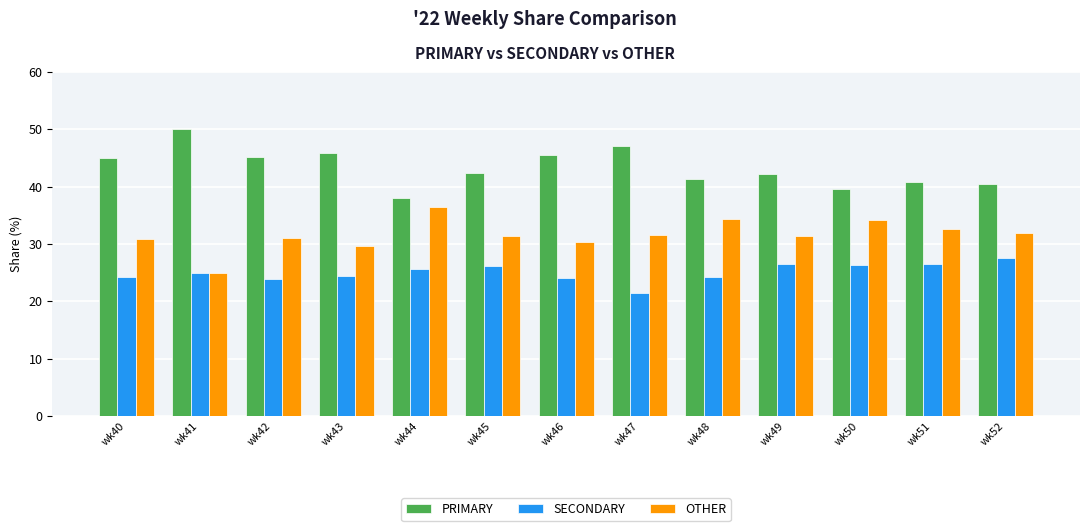

The value of PRIMARY at wk46 is 27.7. True or false?

False